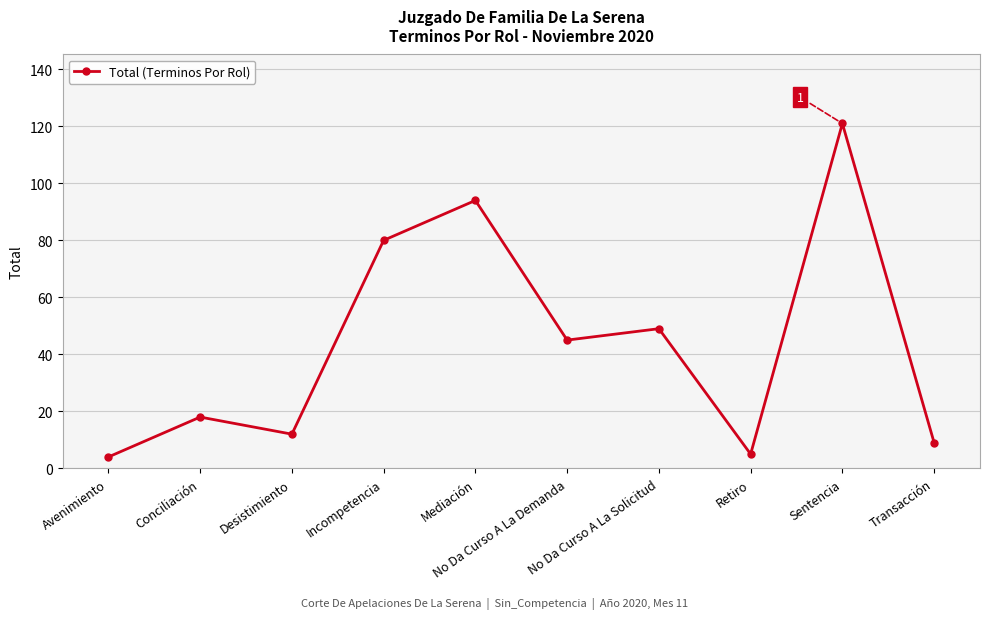

What is the ratio of the value at Retiro to the value at No Da Curso A La Demanda?

0.1